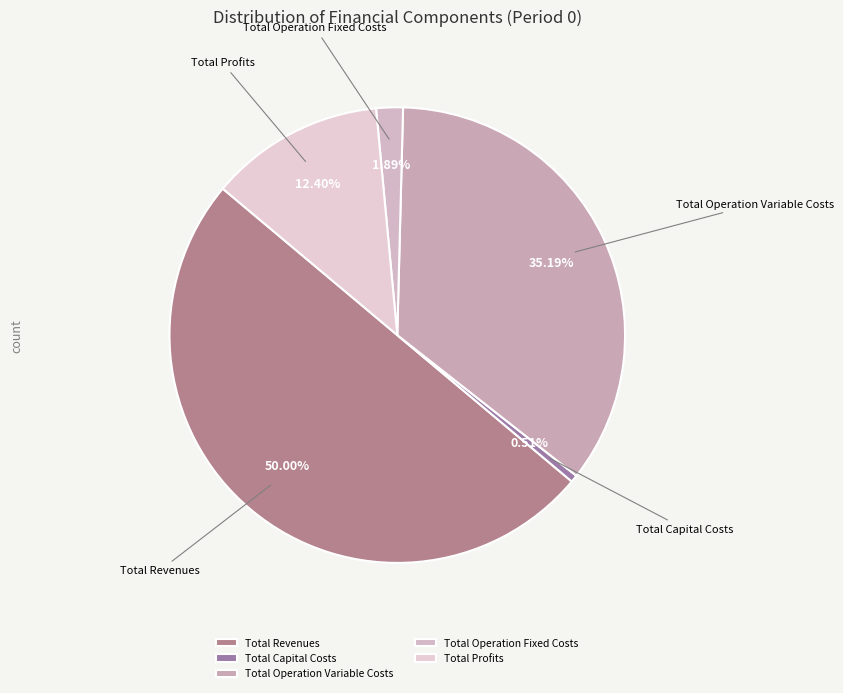

Which category has the biggest portion of the pie?

Total Revenues